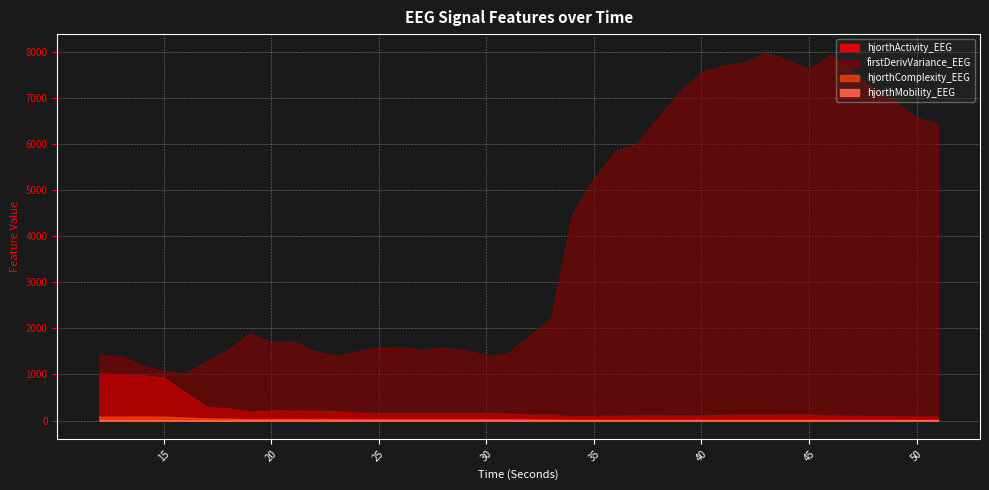

In hjorthMobility_EEG, how many points are higher than both neighbors (excluding endpoints)?

9